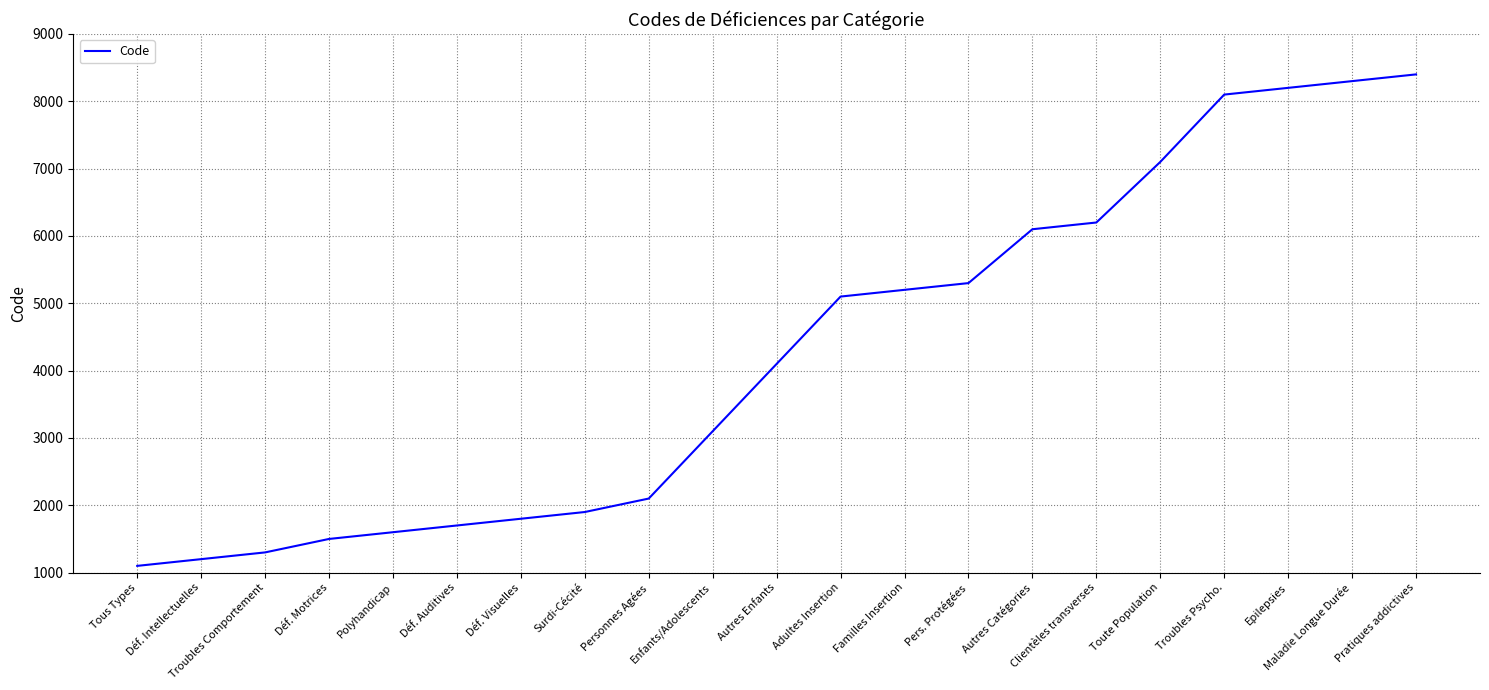

Does the chart have visible grid lines?

Yes